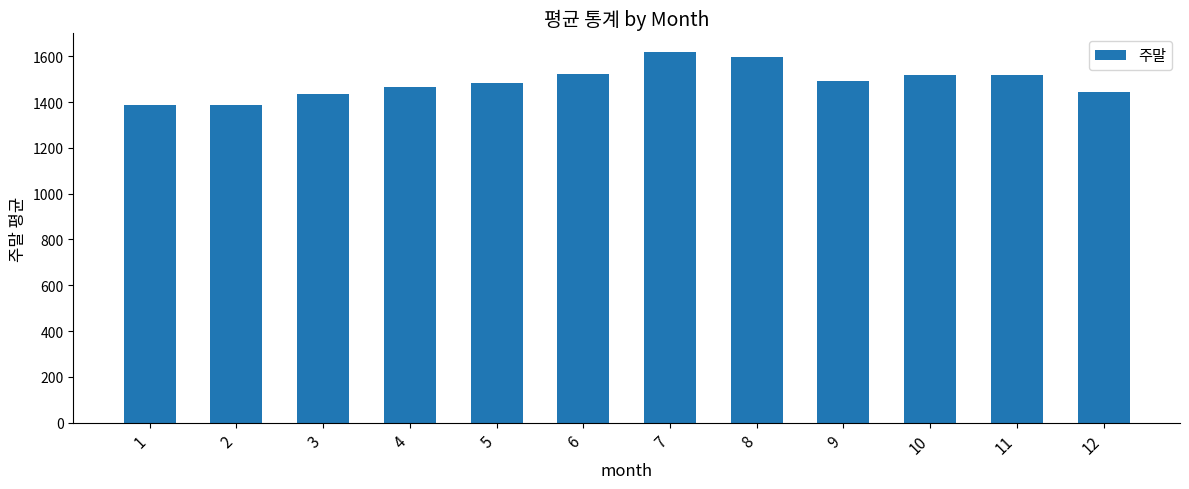

Approximately how many times larger is the value at 3 compared to 5?

1.0